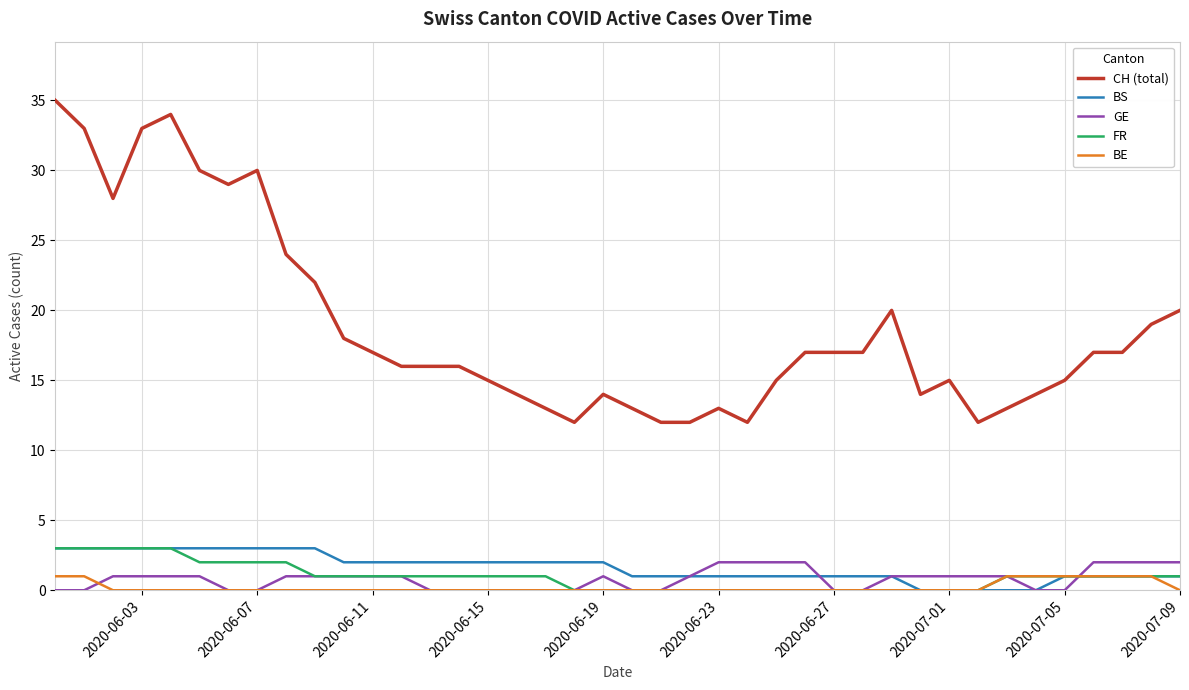

Which series has the widest spread of values?

CH (total)